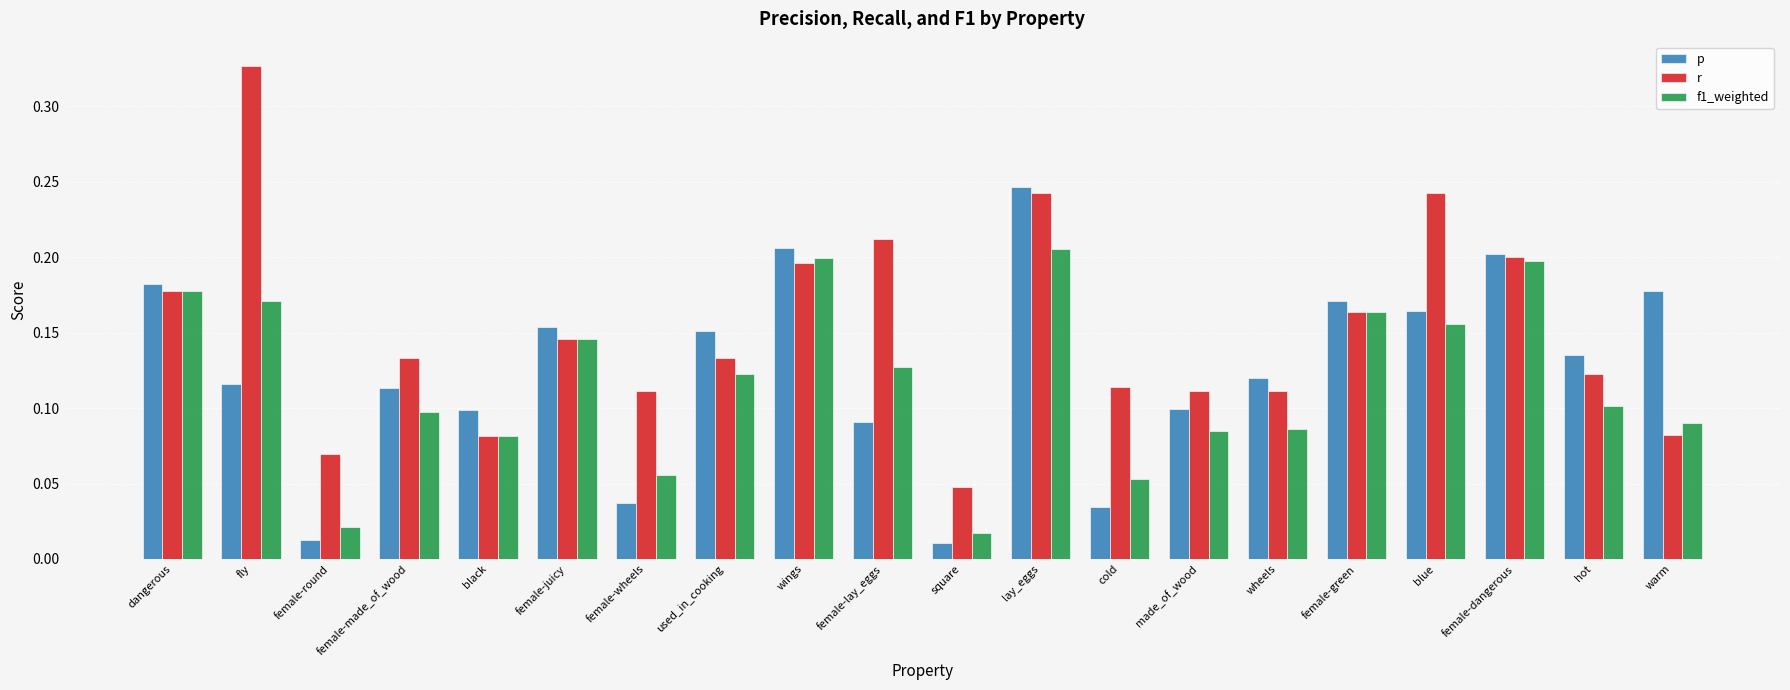

Rank the series by their maximum value, from lowest to highest.

f1_weighted, p, r